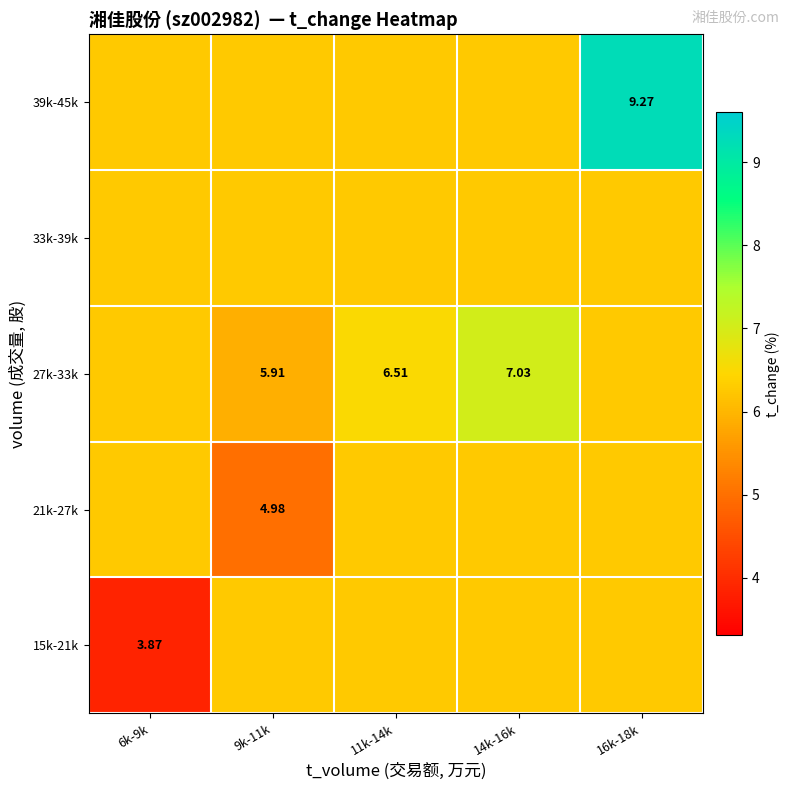

At which category is the sum across all series the highest?

16k-18k